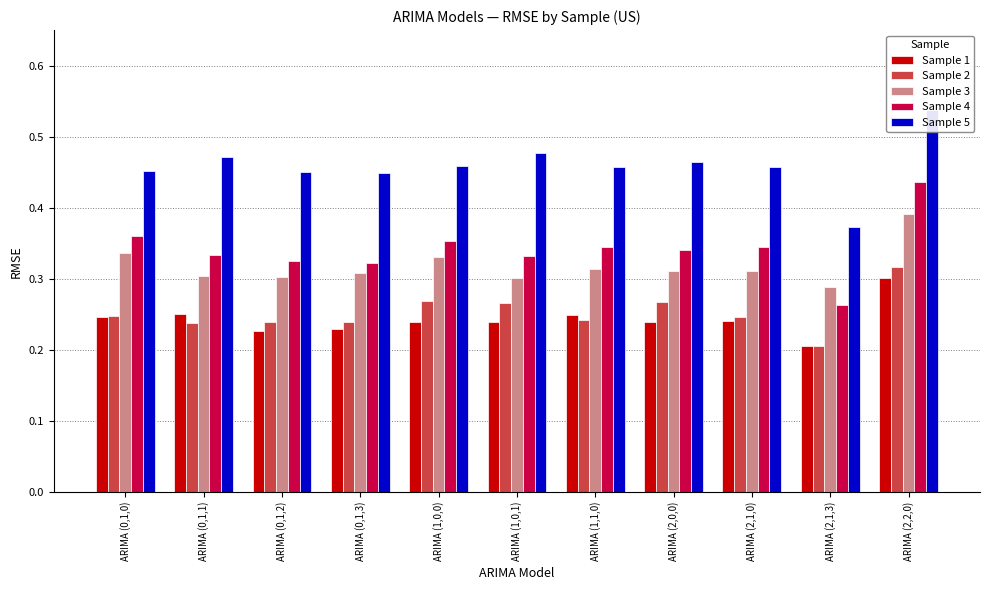

Which series has the largest total across all categories?

Sample 5